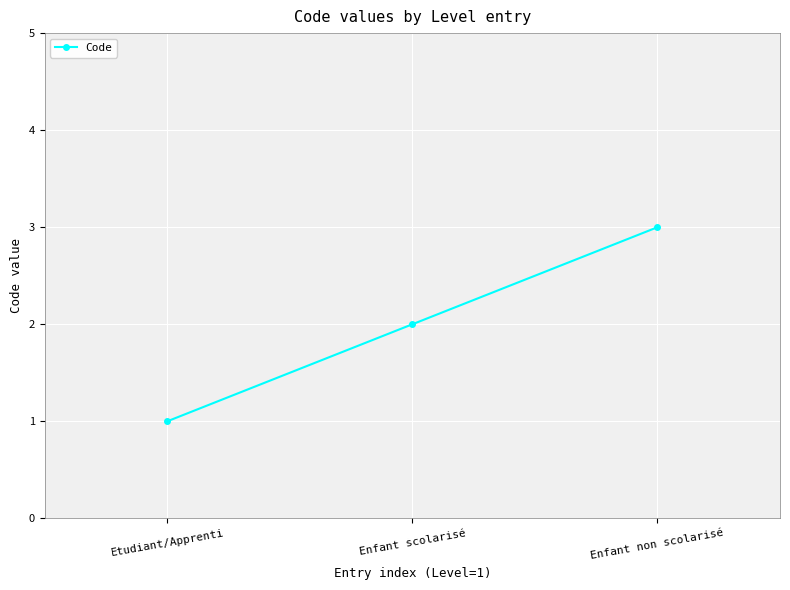

What is the change in value from Etudiant/Apprenti to Enfant non scolarisé?

+2